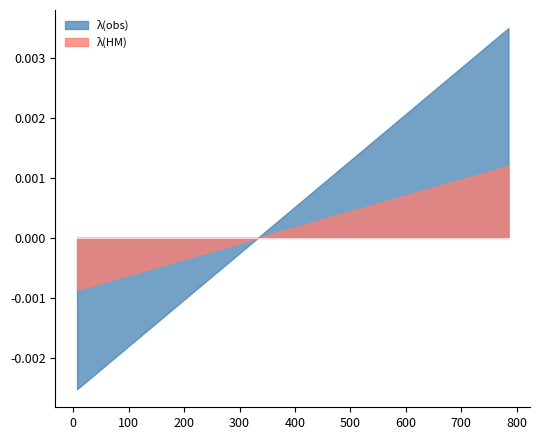

True or false: λ(obs) has a value of 2430.9 at 174.

False